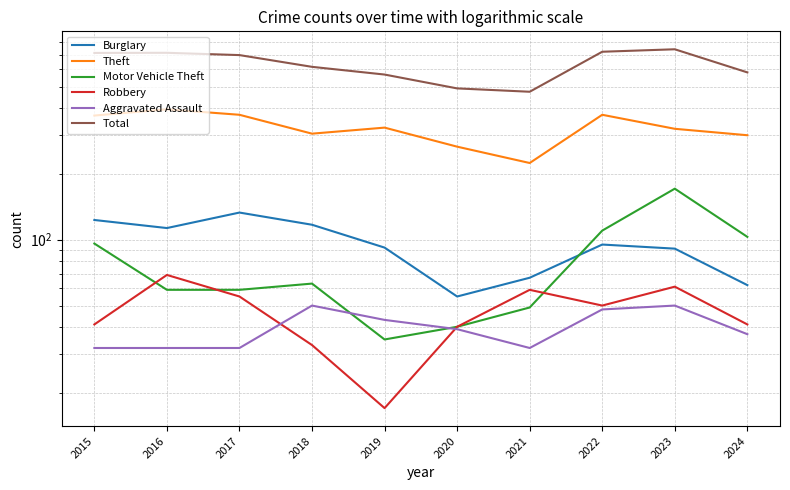

What is the difference between the Theft values at 2024 and 2023?

21